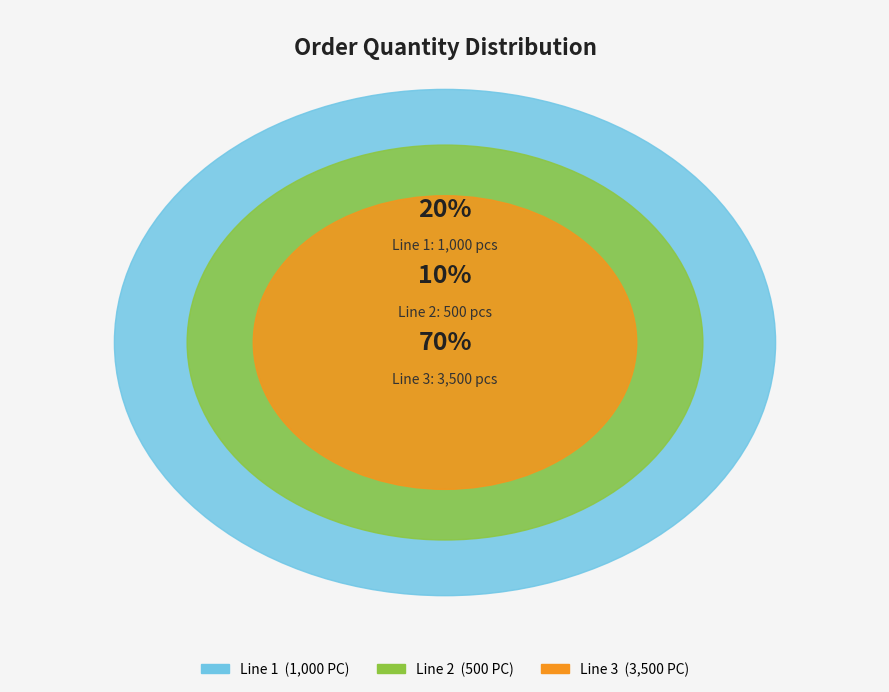

To the nearest percent, what is the average slice percentage?

33%